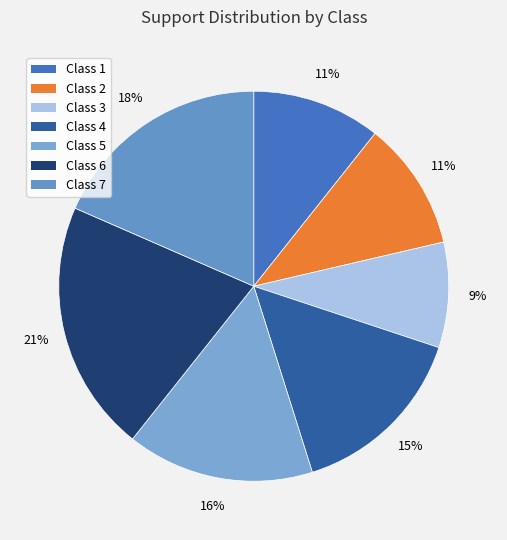

Does any single category account for the majority?

No